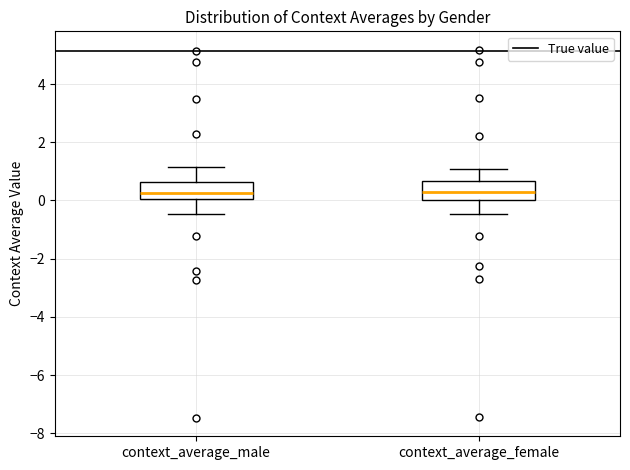

Reading left to right, transcribe this box plot: for each box, give where its median line is, the range the box spans, and where its two whiskers end, as read against the y-axis. The values are not printed on the chart, so give them approximately, as read against the axis.

context_average_male: median 0.2, box 0.0 to 0.6, whiskers -0.4 to 1.2
context_average_female: median 0.4, box 0.0 to 0.6, whiskers -0.4 to 1.0